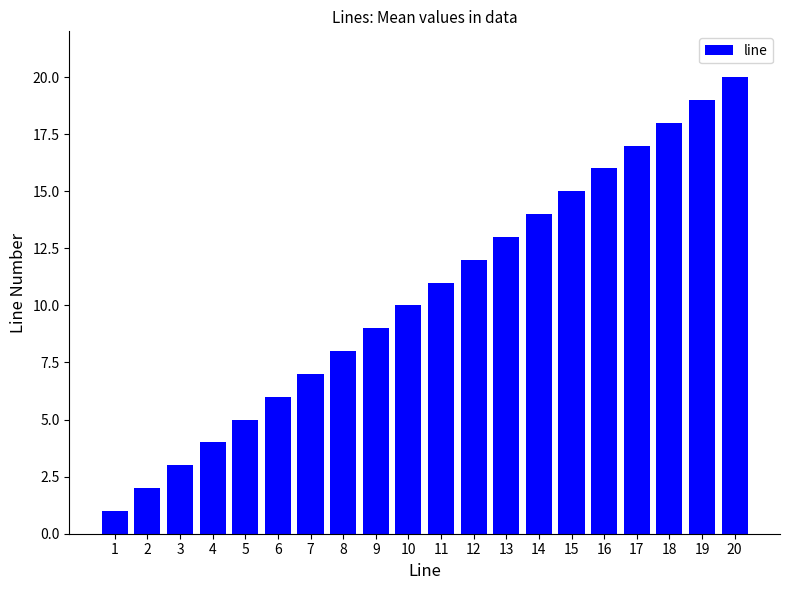

At which label is the value closest to 10?

10